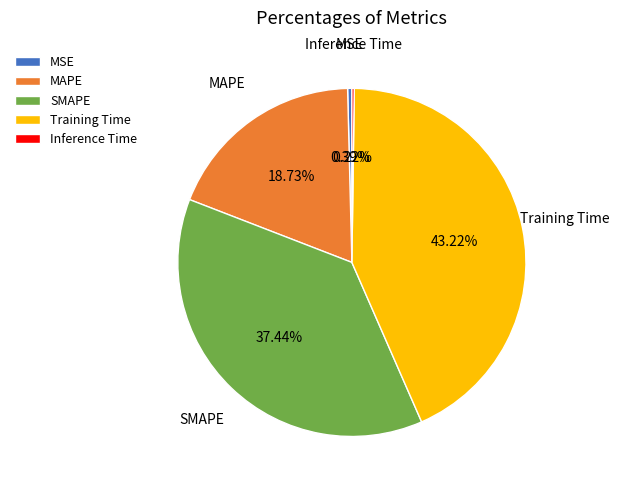

Does any single category account for the majority?

No